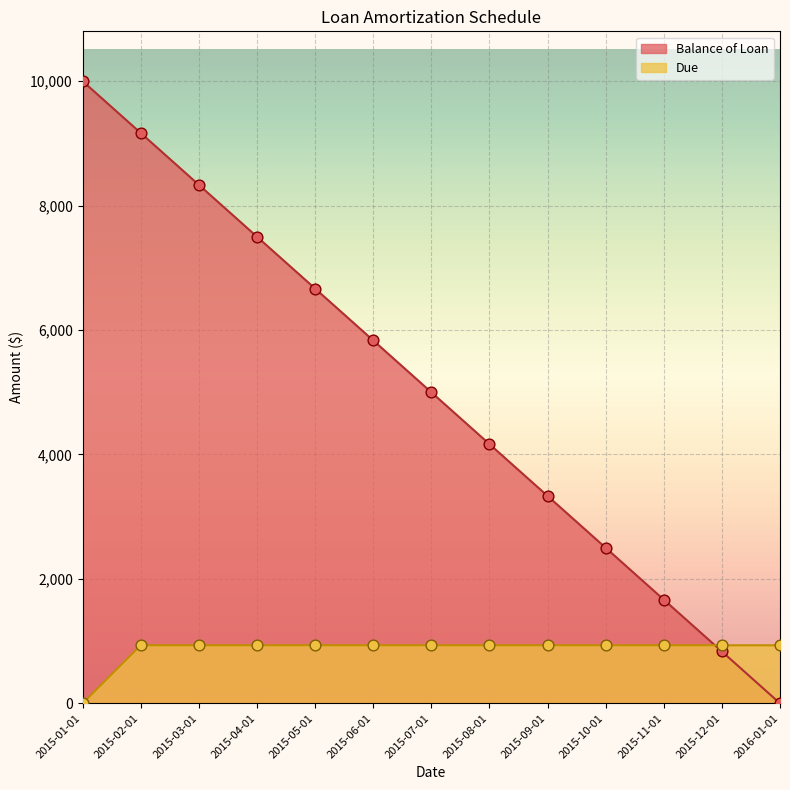

Which series contains the highest Y value?

Balance of Loan